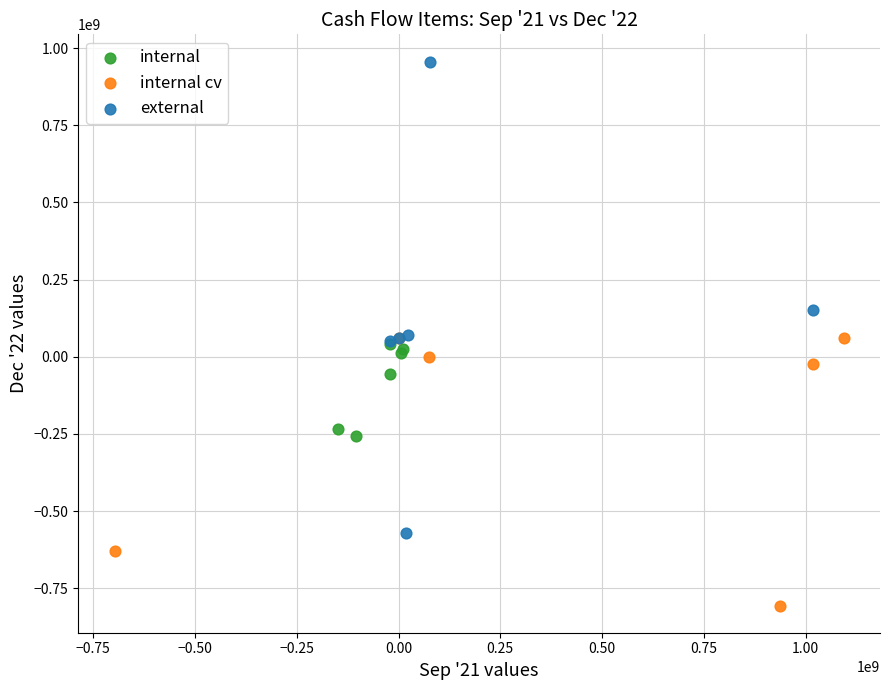

Which series has the largest Y range (max minus min)?

external